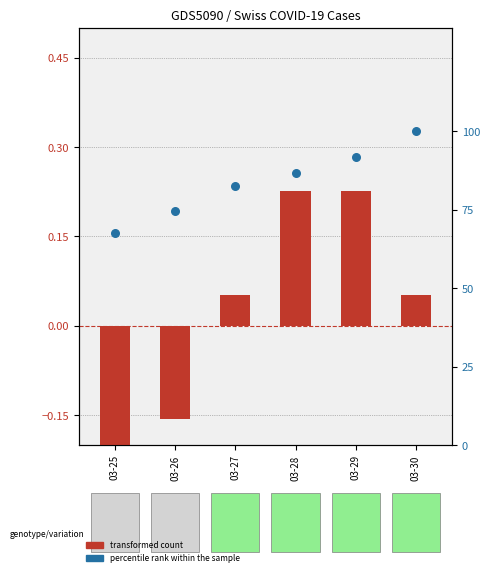

What are all the series names shown in the legend?

transformed count, percentile rank within the sample